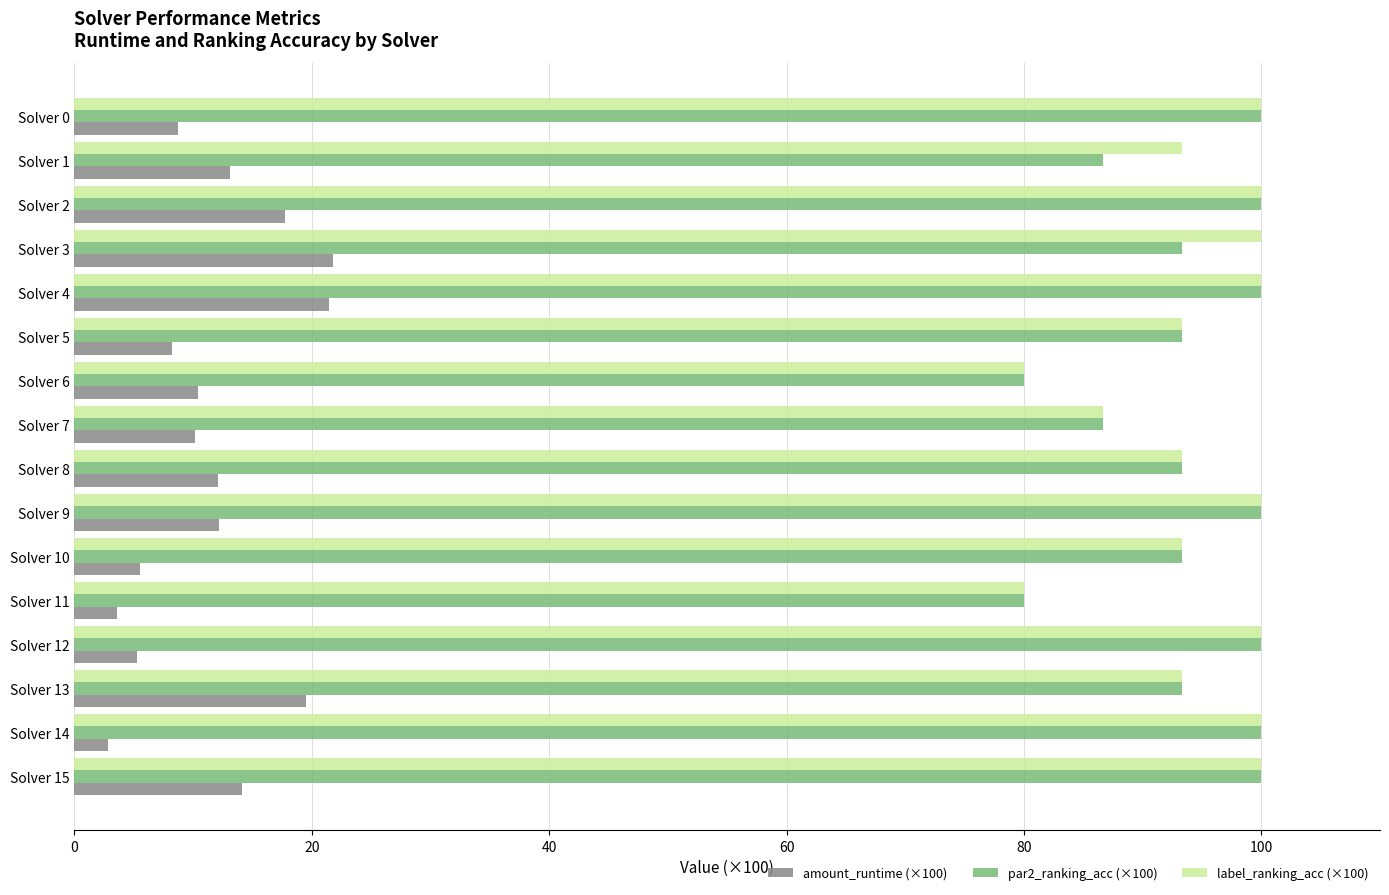

What is the average value of the amount_runtime (×100) series?

11.7